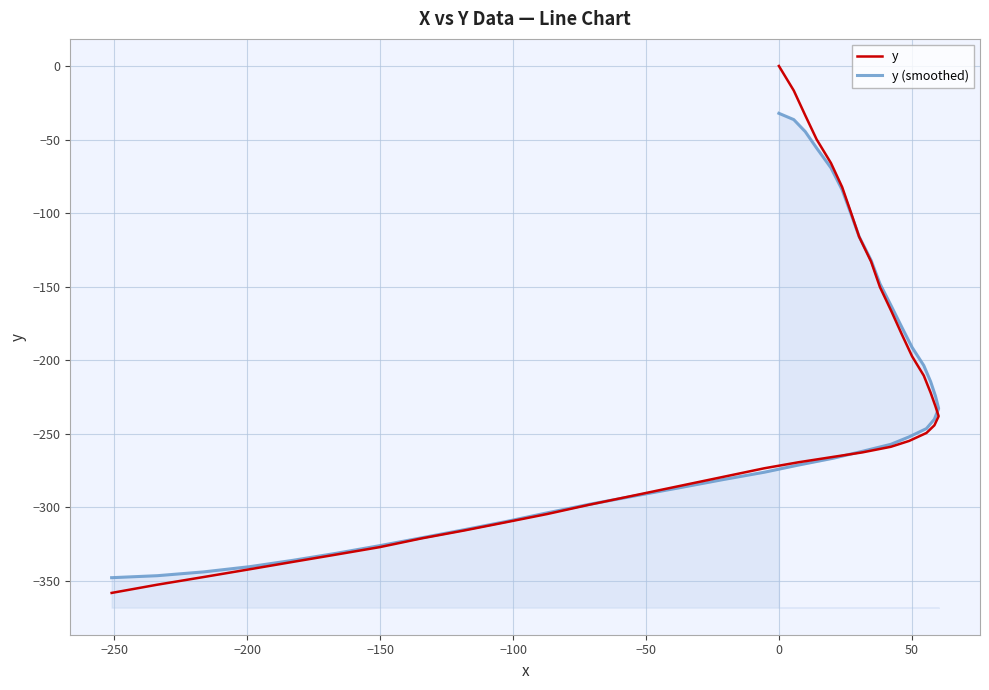

What is the difference between the maximum and minimum values in the y (smoothed) series?

315.6